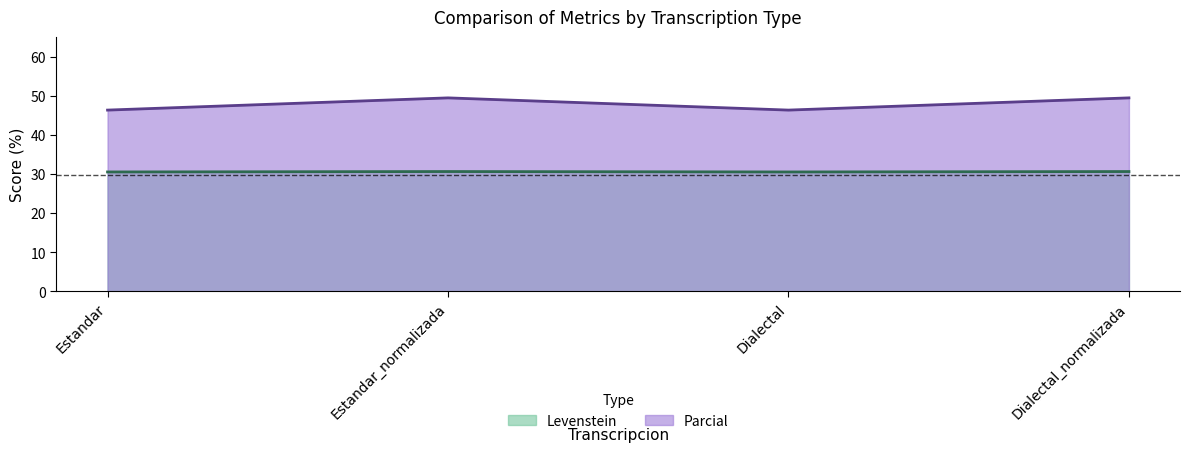

Which series has the largest total across all categories?

Parcial